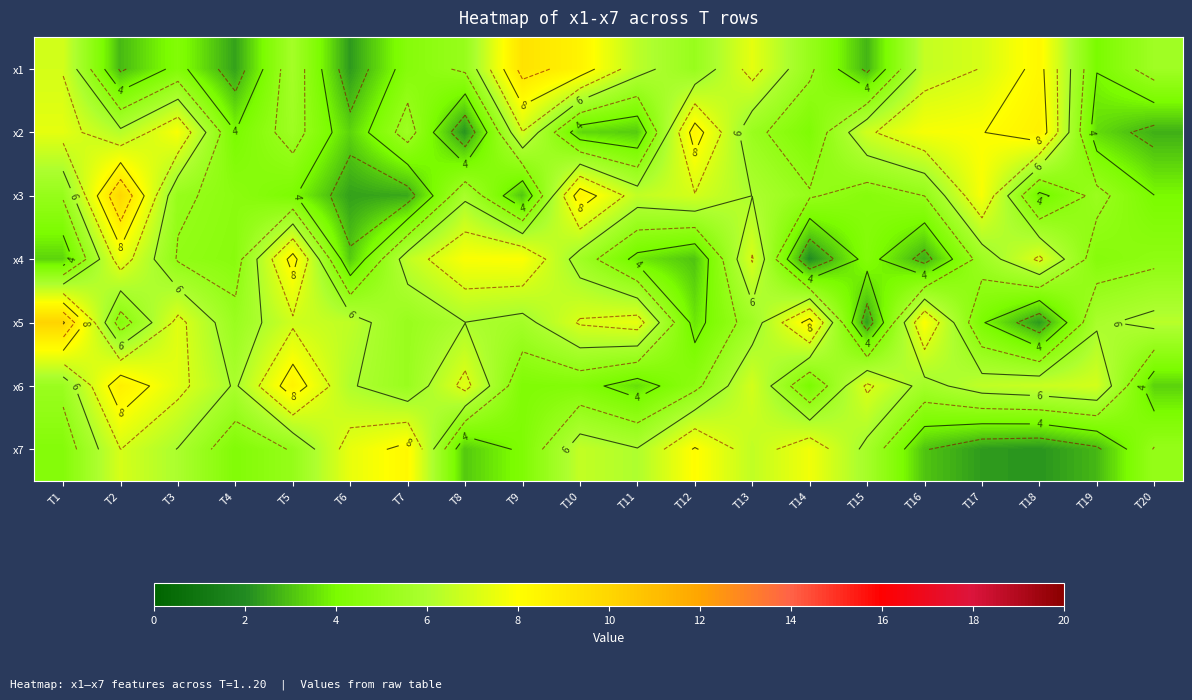

List the labels in order of x7 value, smallest first.

T18, T17, T19, T16, T8, T9, T4, T1, T20, T5, T15, T3, T11, T13, T10, T2, T6, T14, T12, T7